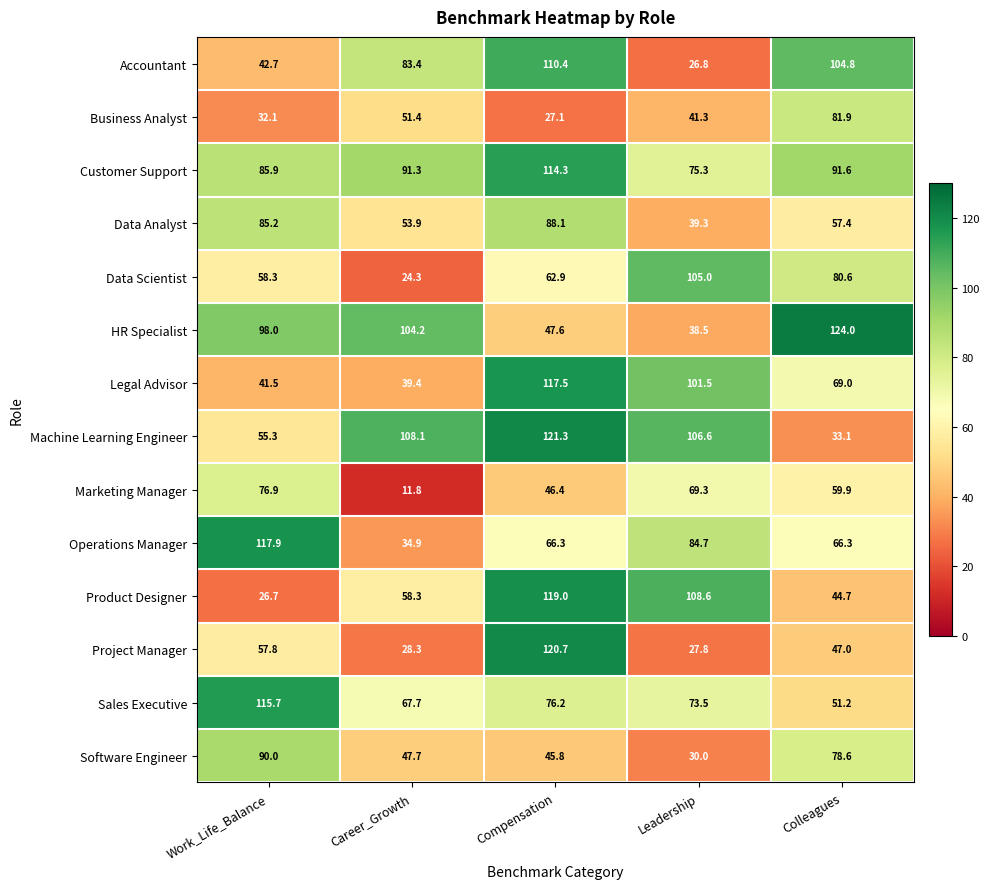

List the labels in order of Marketing Manager value, largest first.

Work_Life_Balance, Leadership, Colleagues, Compensation, Career_Growth